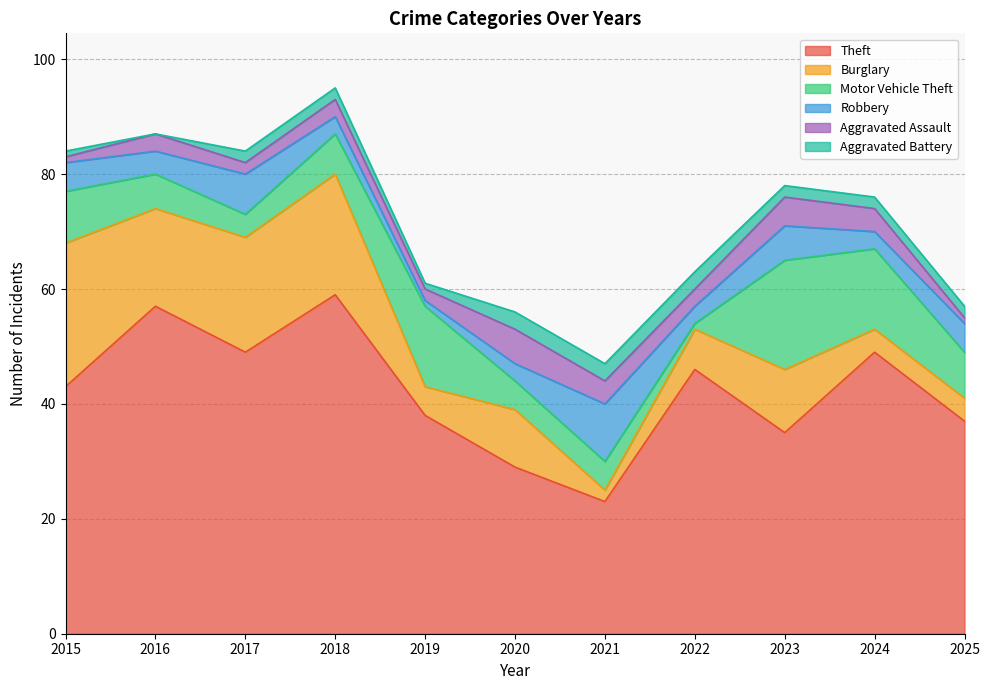

Reading left to right, what are all the values shown in this chart?

Theft: 2015=43	2016=57	2017=49	2018=59	2019=38	2020=29	2021=23	2022=46	2023=35	2024=49	2025=37
Burglary: 2015=25	2016=17	2017=20	2018=21	2019=5	2020=10	2021=2	2022=7	2023=11	2024=4	2025=4
Motor Vehicle Theft: 2015=9	2016=6	2017=4	2018=7	2019=14	2020=5	2021=5	2022=1	2023=19	2024=14	2025=8
Robbery: 2015=5	2016=4	2017=7	2018=3	2019=1	2020=3	2021=10	2022=3	2023=6	2024=3	2025=5
Aggravated Assault: 2015=1	2016=3	2017=2	2018=3	2019=2	2020=6	2021=4	2022=3	2023=5	2024=4	2025=1
Aggravated Battery: 2015=1	2016=0	2017=2	2018=2	2019=1	2020=3	2021=3	2022=3	2023=2	2024=2	2025=2